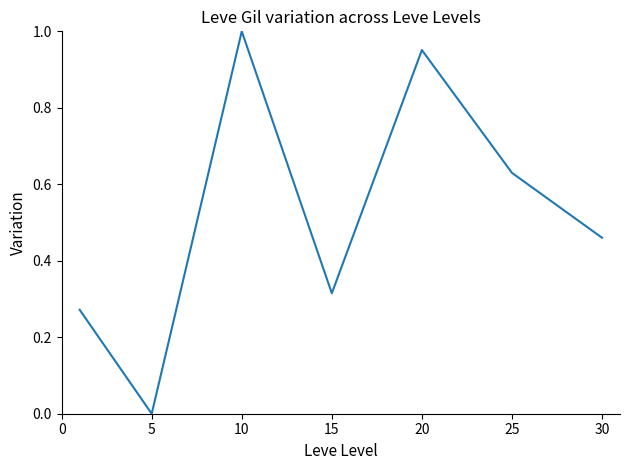

What is the sum of all values?

3.6